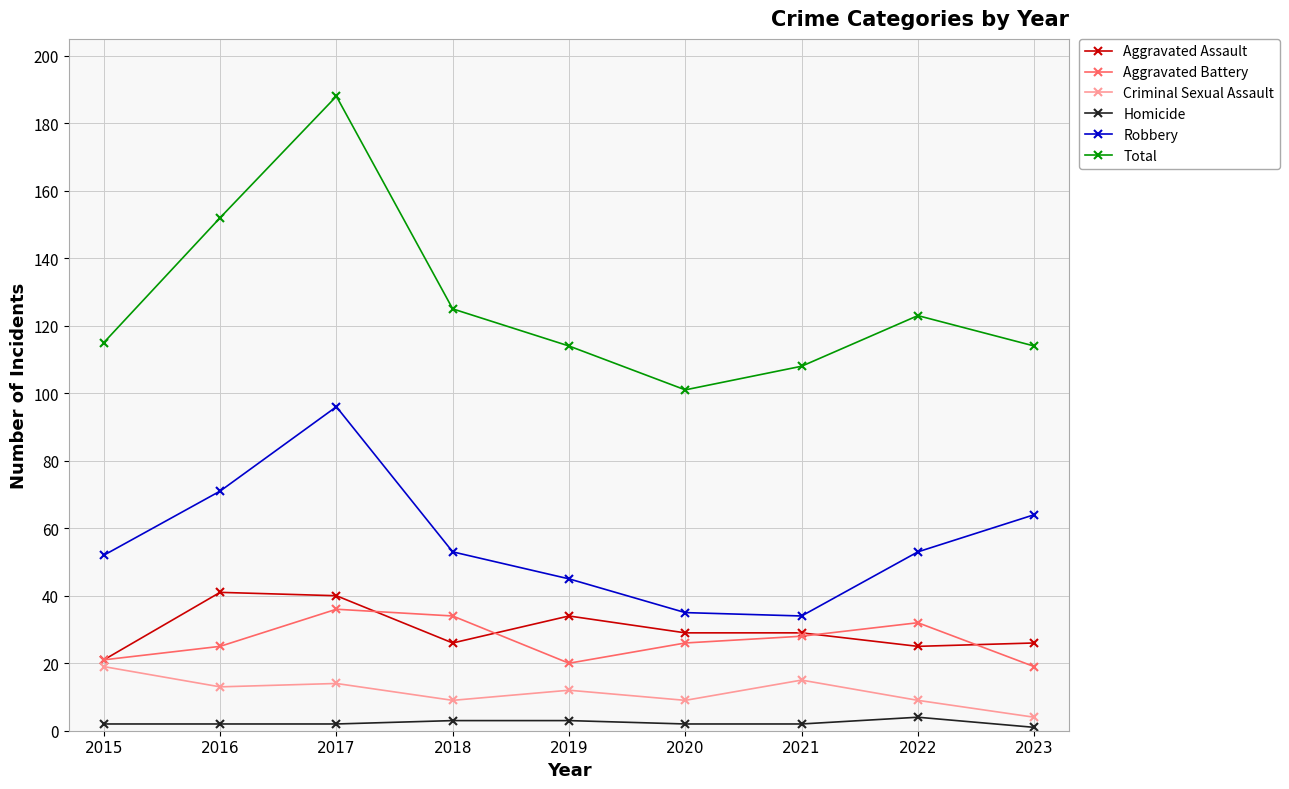

Where does the Aggravated Battery series first go above 26?

2017